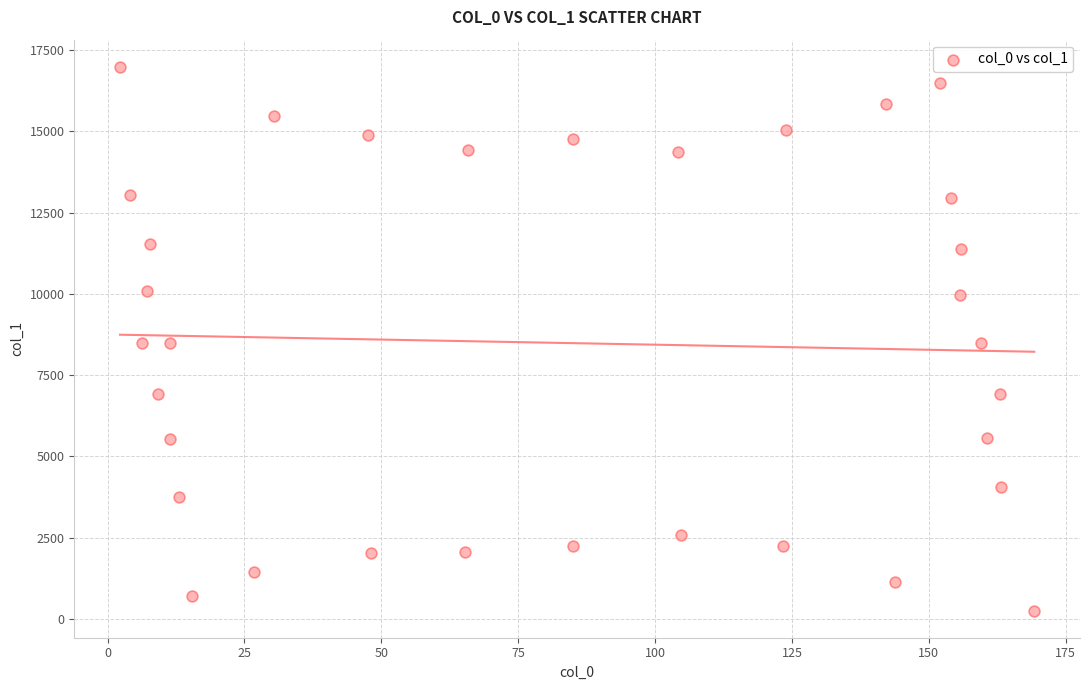

What is the range of X values (max minus min)?

167.0